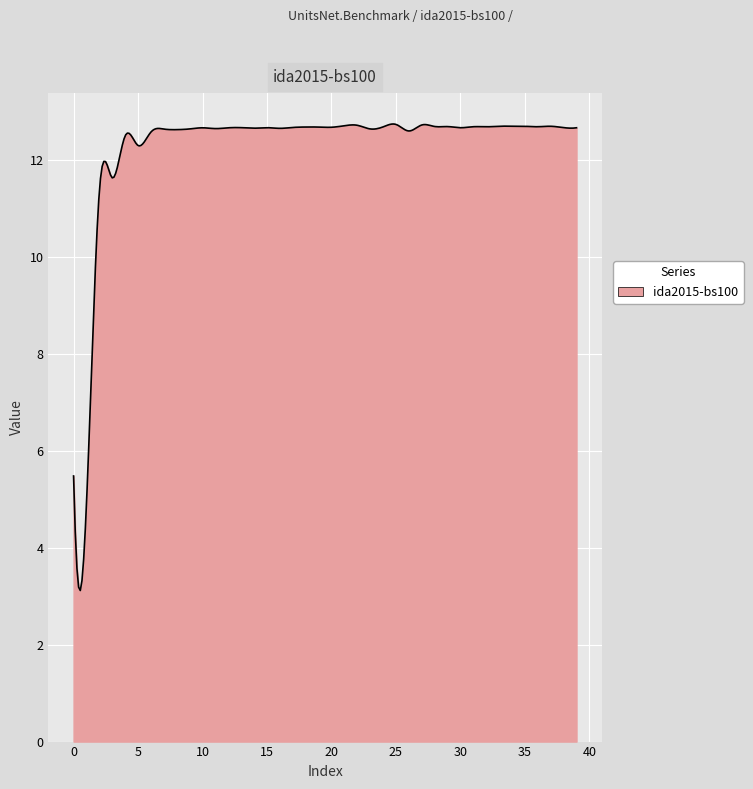

What is the difference between the maximum and minimum values?

9.6